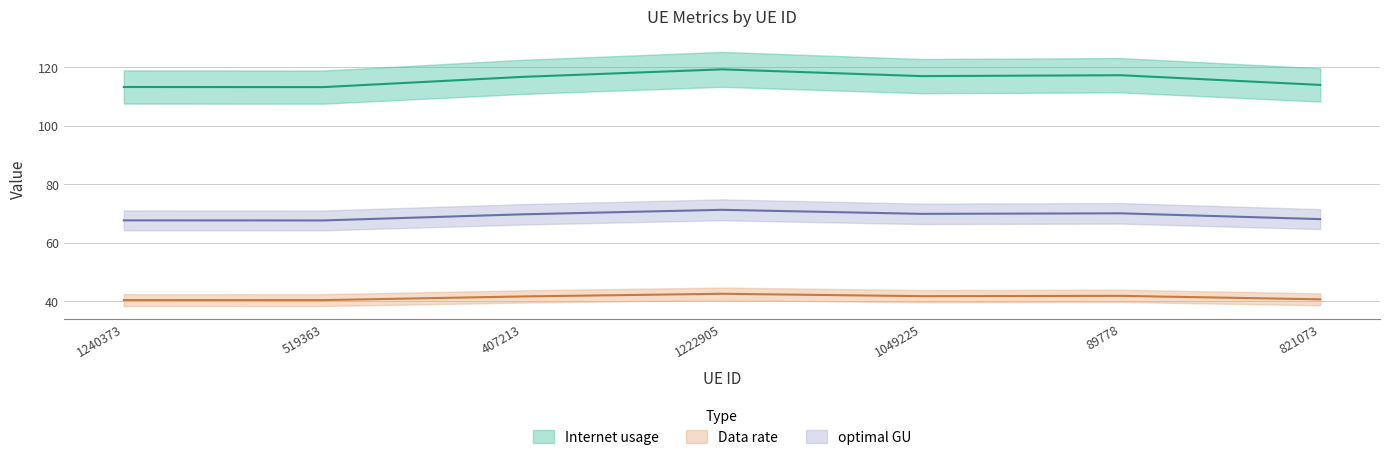

Which has a higher value, 821073 or 1049225?

1049225